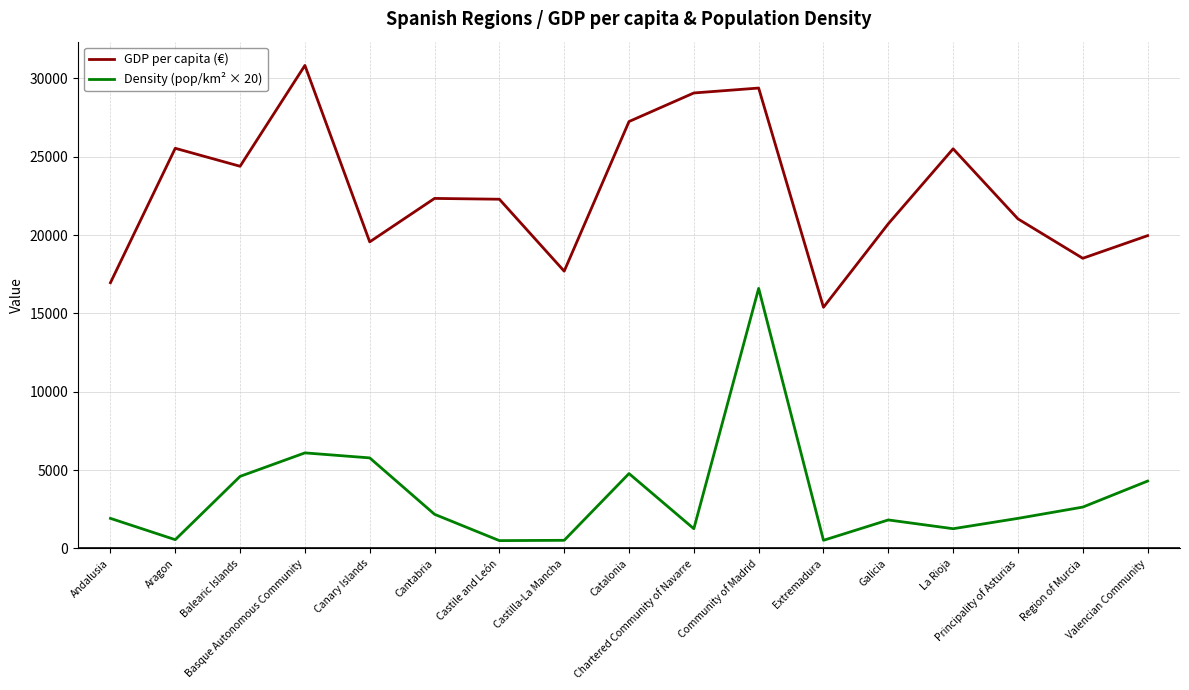

What position from the left is Catalonia?

9